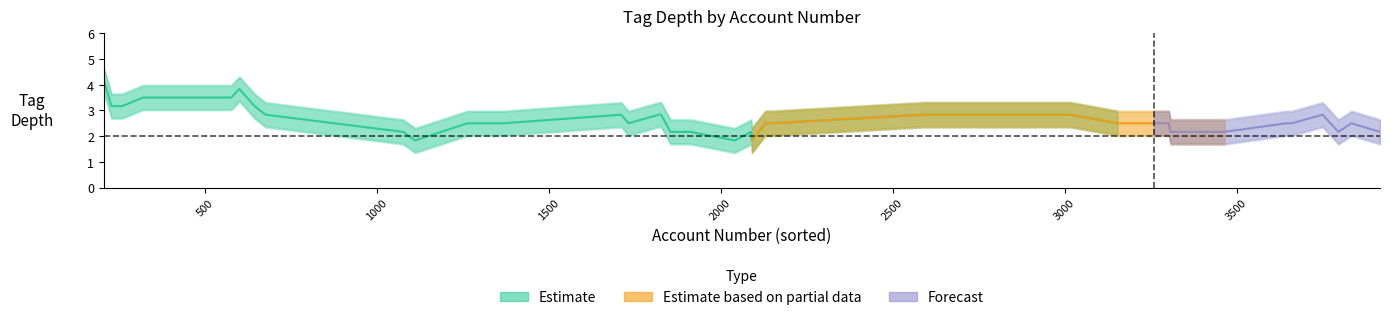

What is the sum of all tag_depth_inner values?

87